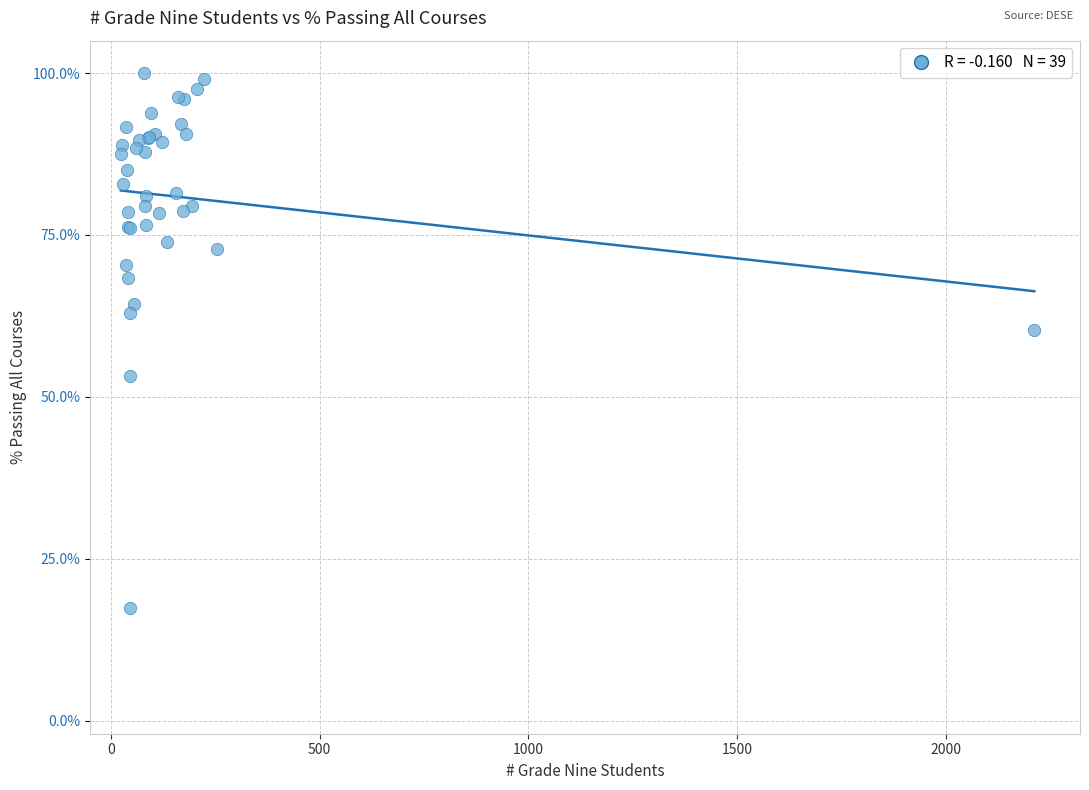

What Y value in the scatter plot is closest to 58?

60.4